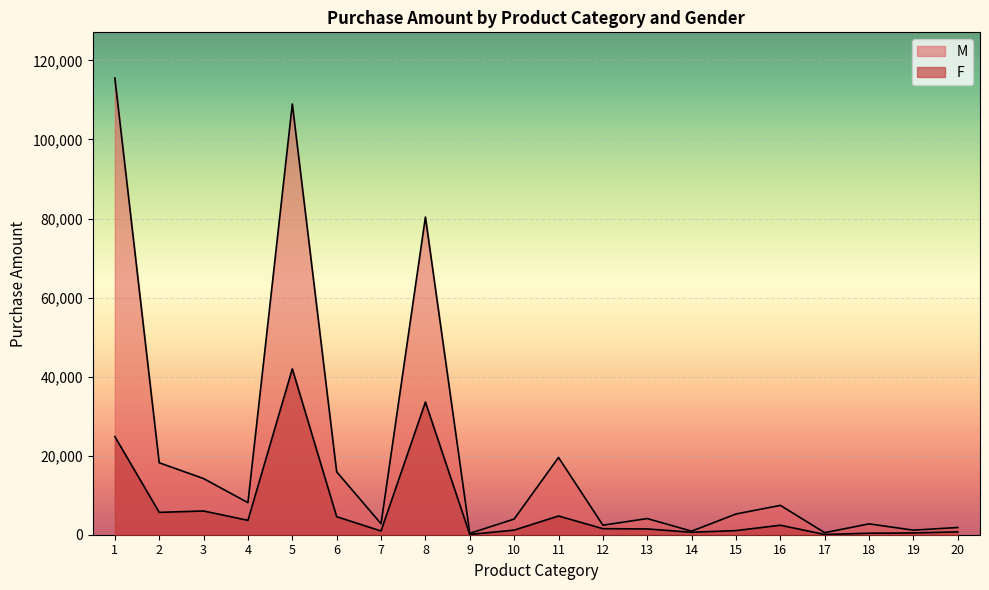

What is the value of the M point at the 18th from the left?

2743